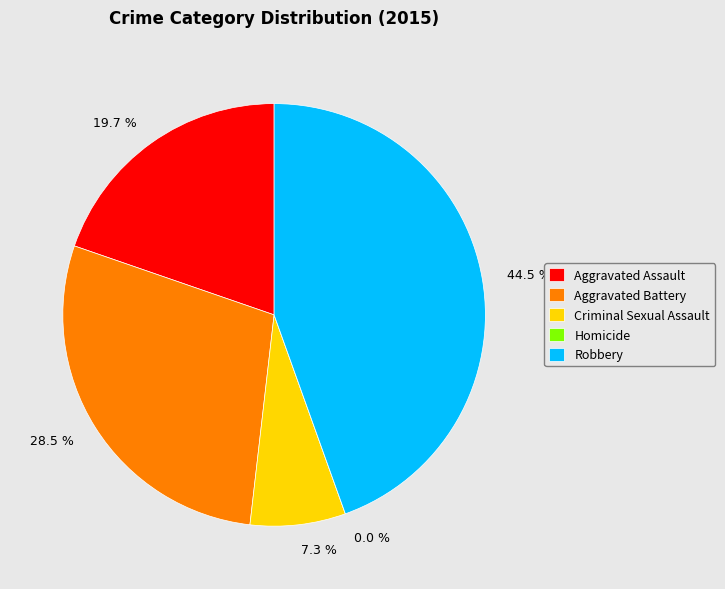

What portion of the pie excludes Criminal Sexual Assault?

92.7%